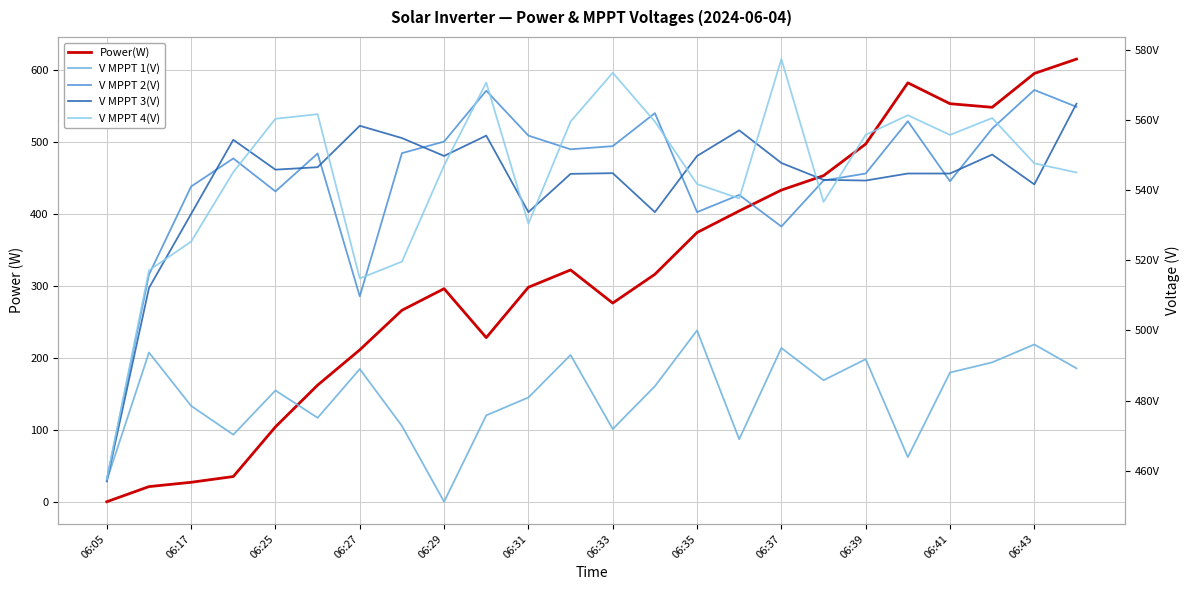

The value of V MPPT 1(V) at 06:43 is 116.6. True or false?

False